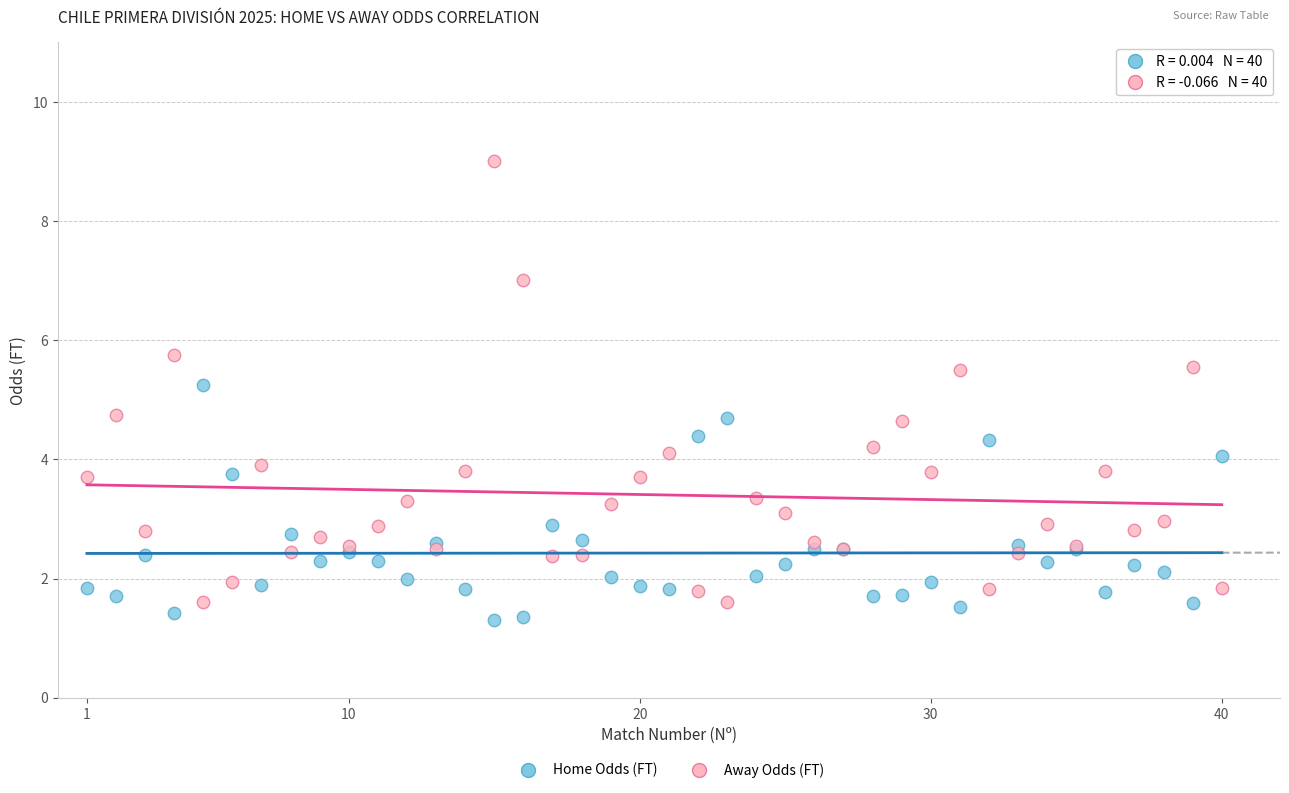

Which series contains the highest Y value?

Away Odds (FT)